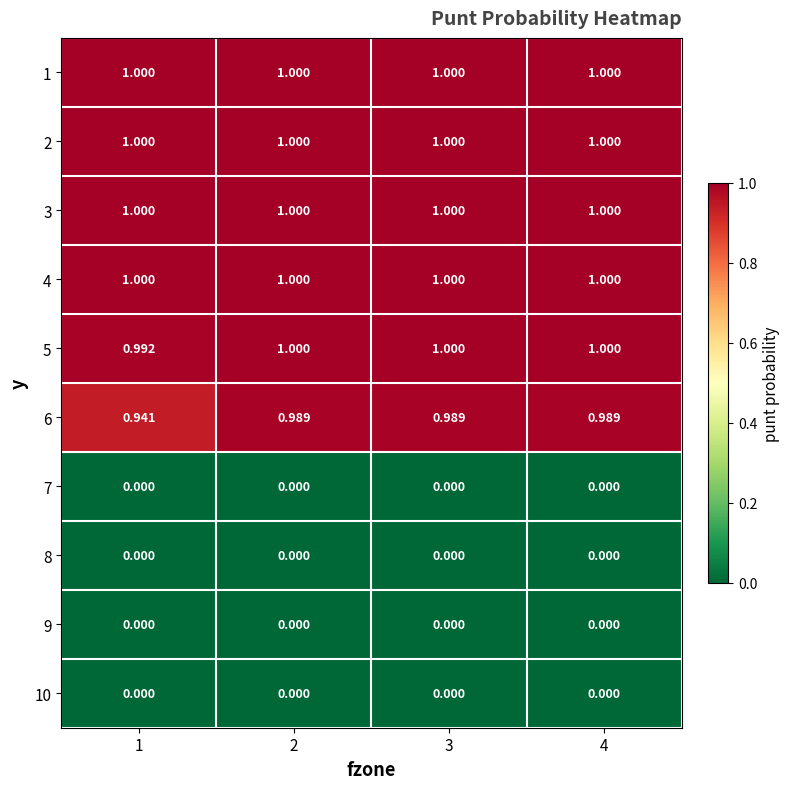

Is the value of 6 at 4 greater than the value of 10 at 1?

Yes